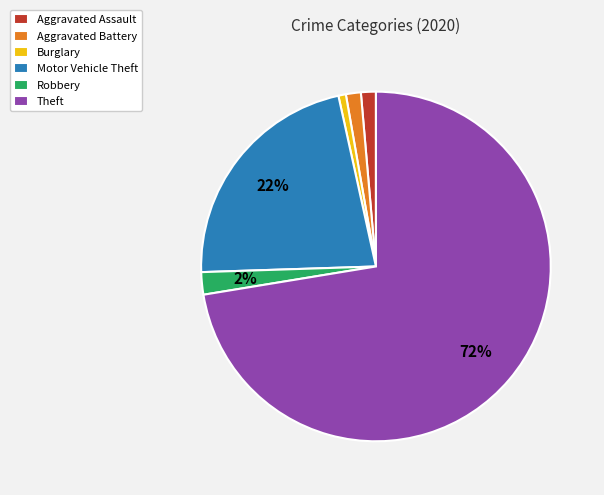

Is the sum of Aggravated Assault and Motor Vehicle Theft greater than half?

No